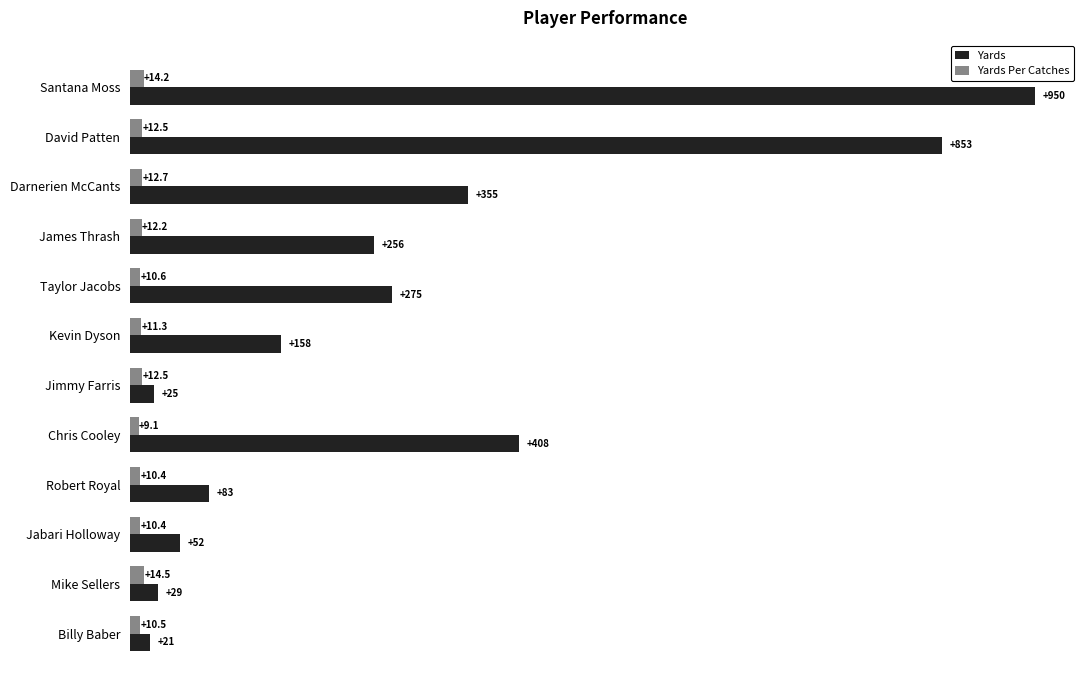

List the series in order of their overall mean, highest first.

Yards, Yards Per Catches